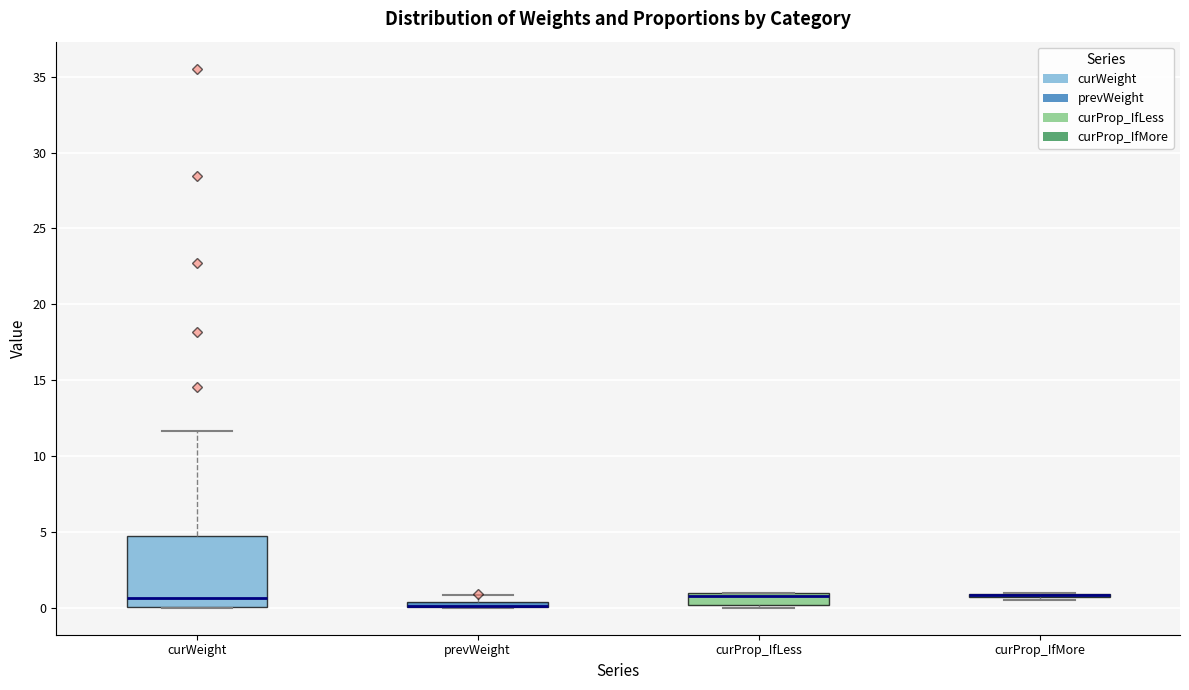

Comparing the boxes themselves (not the whiskers), which one is the tallest?

curWeight